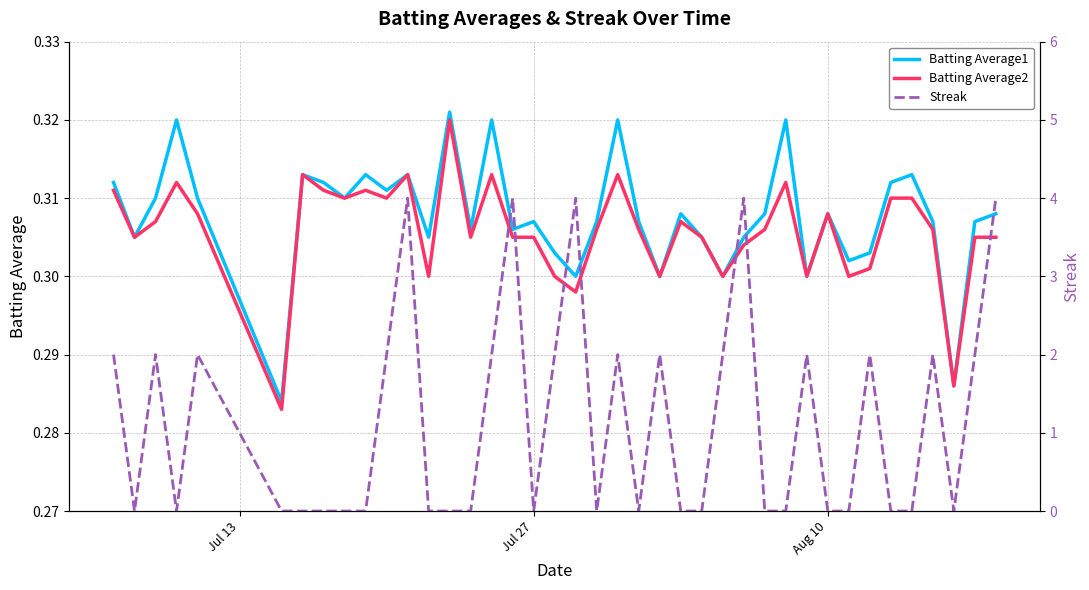

Is the value of Batting Average2 at 12 greater than the value of Batting Average1 at 15?

No